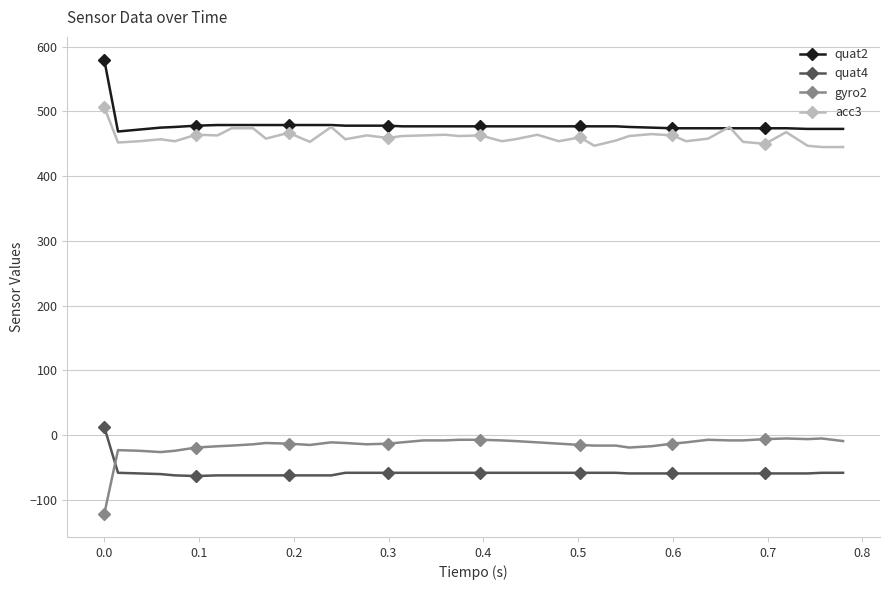

At how many categories does at least one series exceed 250?

40